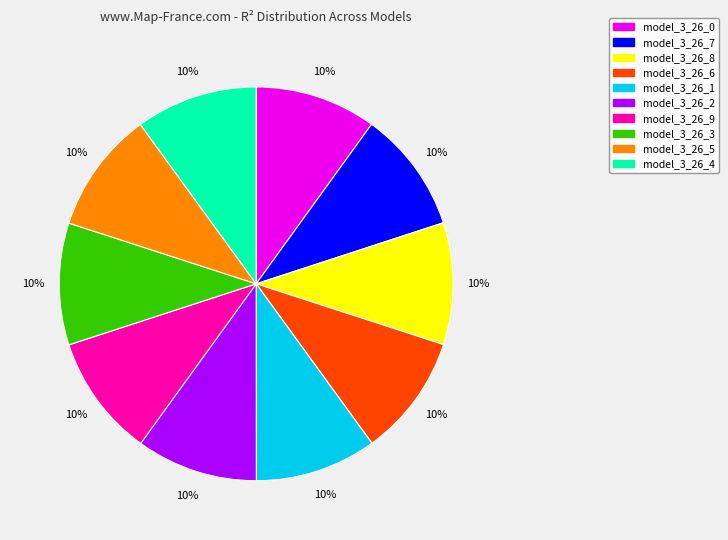

Is there any slice that represents more than half of the pie?

No